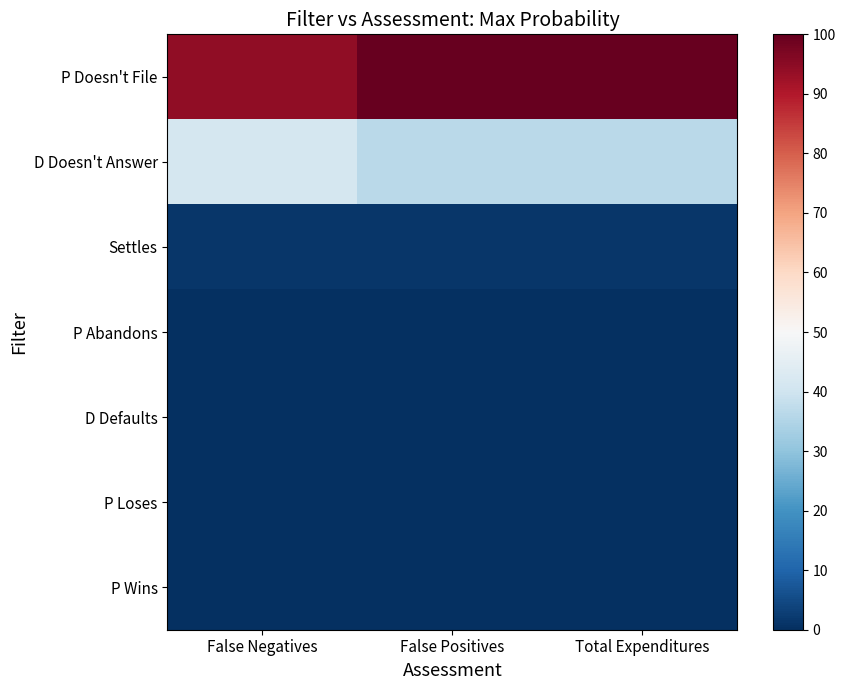

Between False Negatives and False Positives, which series saw the biggest shift?

P Doesn't File